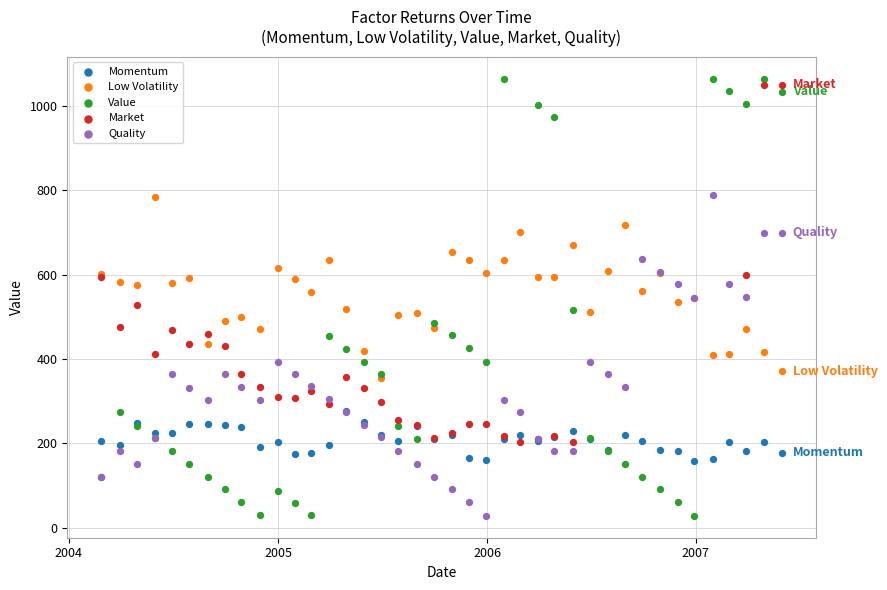

What are all the series names shown in the legend?

Momentum, Low Volatility, Value, Market, Quality